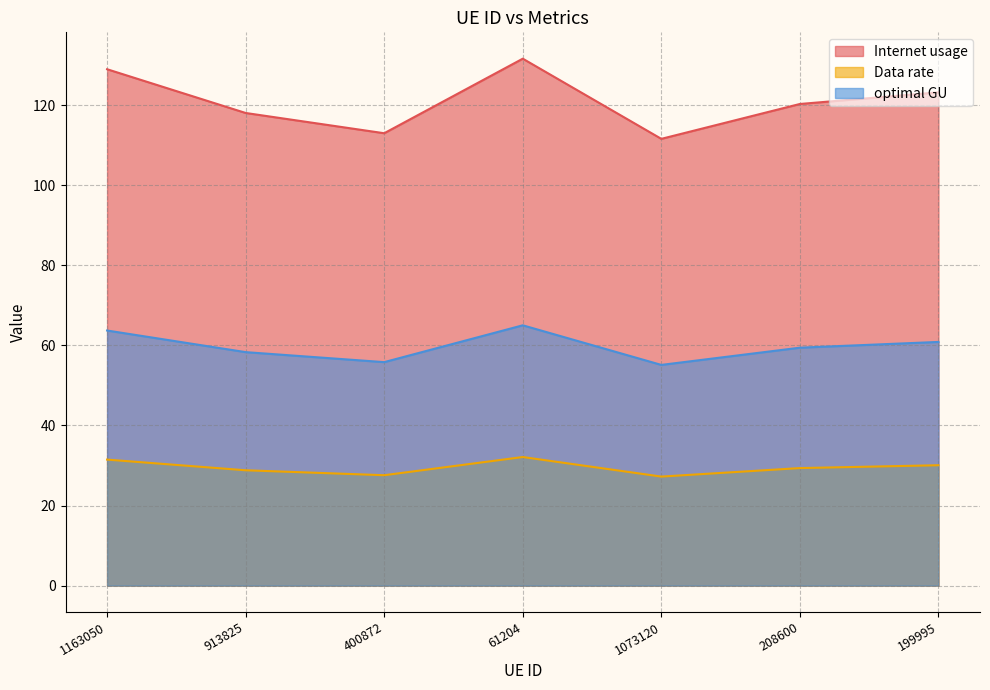

Read the Data rate value at 400872.

27.6